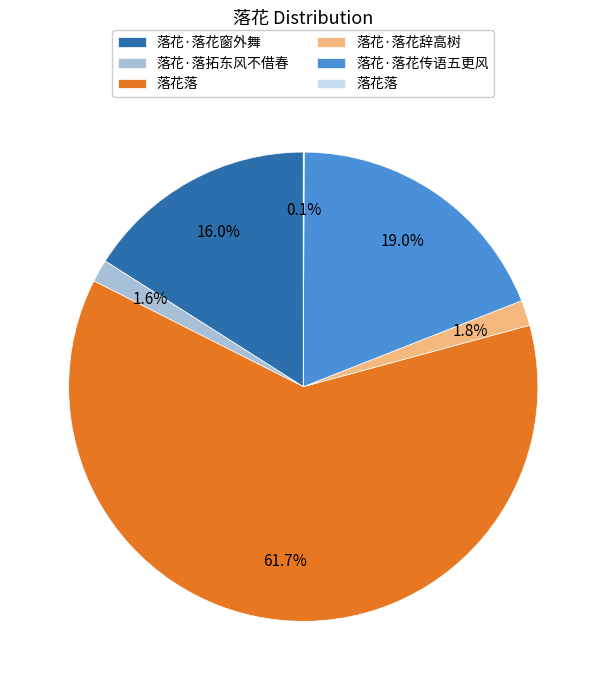

Is there a majority slice in this chart?

Yes